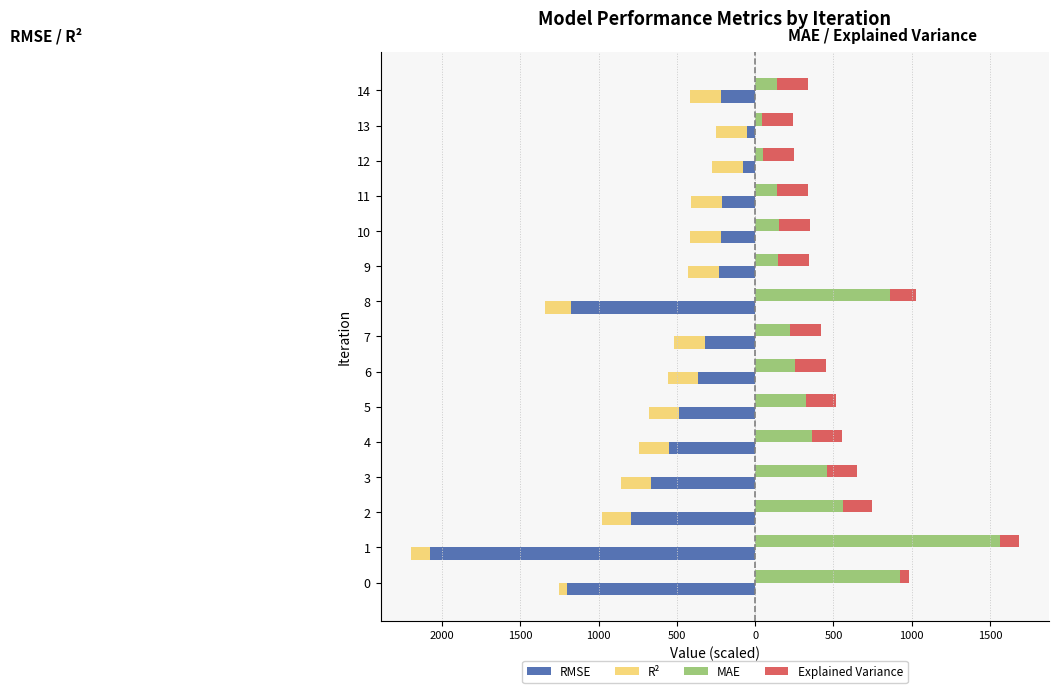

How many bars are there in total?

60